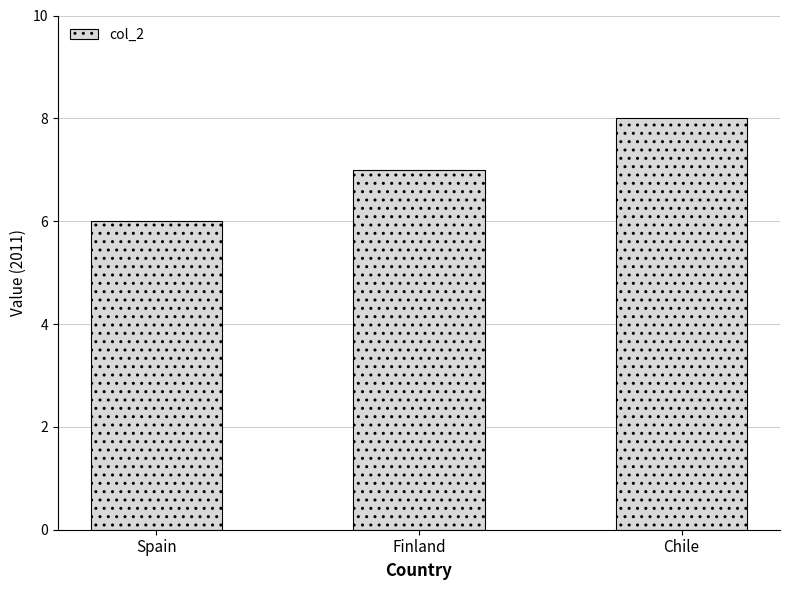

What is the ratio of the value at Finland to the value at Chile?

0.9